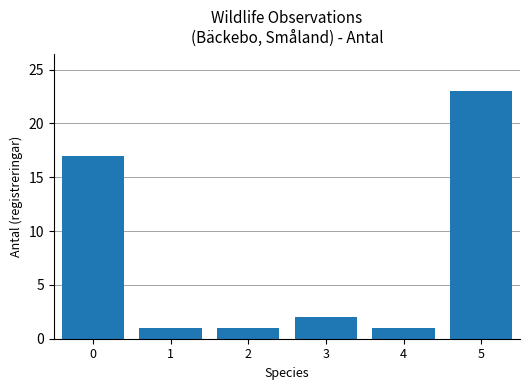

The chart shows a value of 1 at 3. True or false?

False